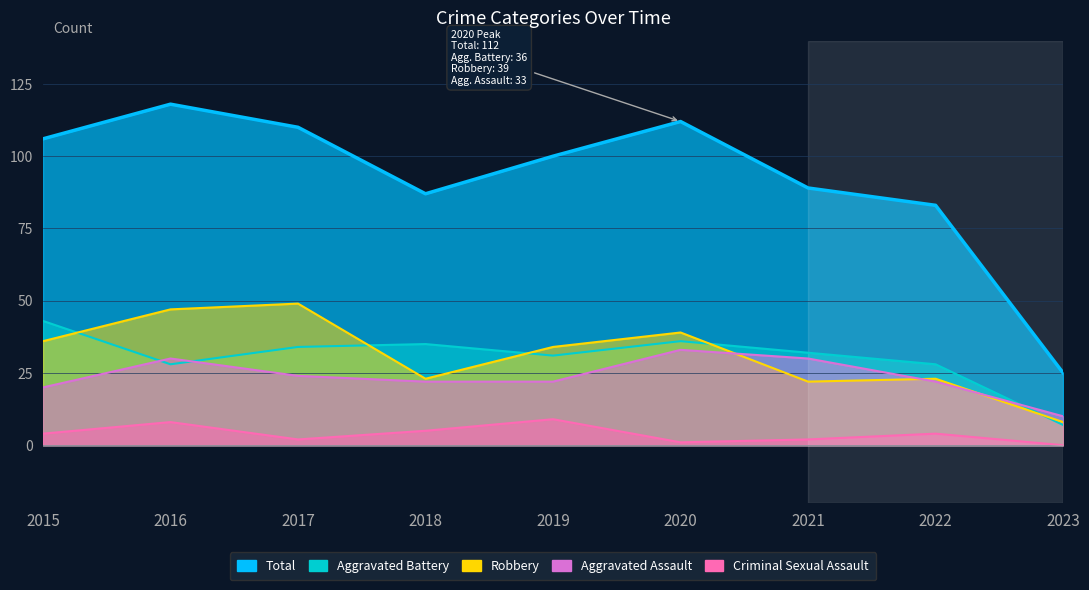

How many values in the Robbery series exceed 34?

4